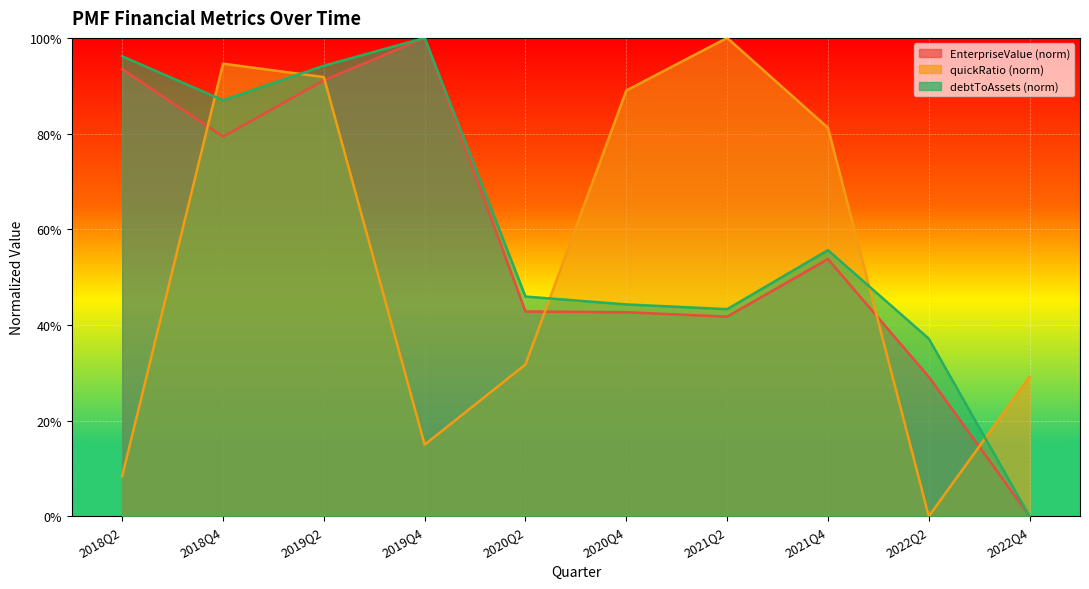

Does the chart display data point markers on the line(s)?

No